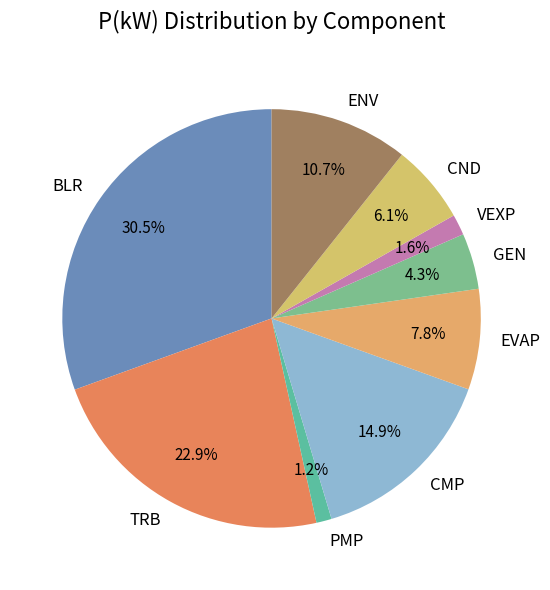

Which has a higher value, ENV or EVAP?

ENV